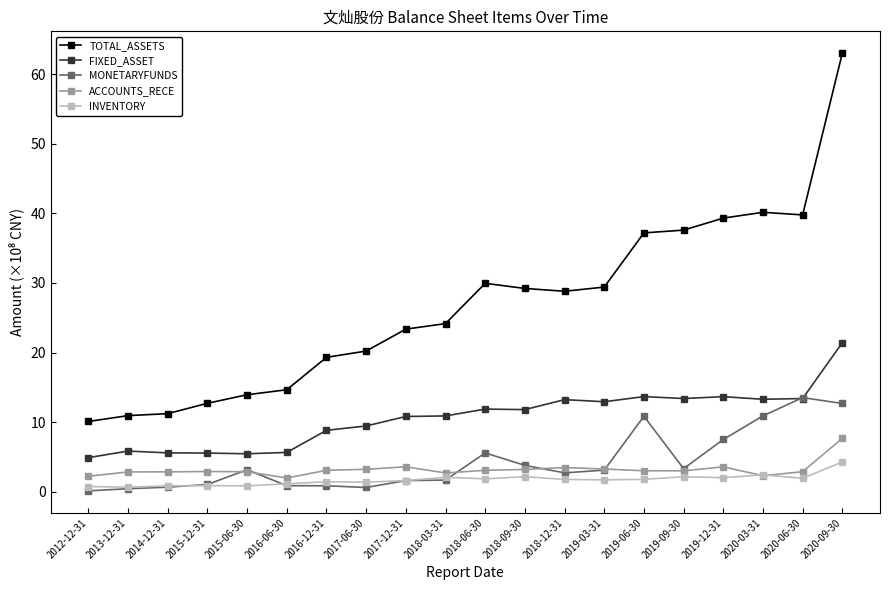

What is the difference between the ACCOUNTS_RECE values at 2019-06-30 and 2015-12-31?

0.1